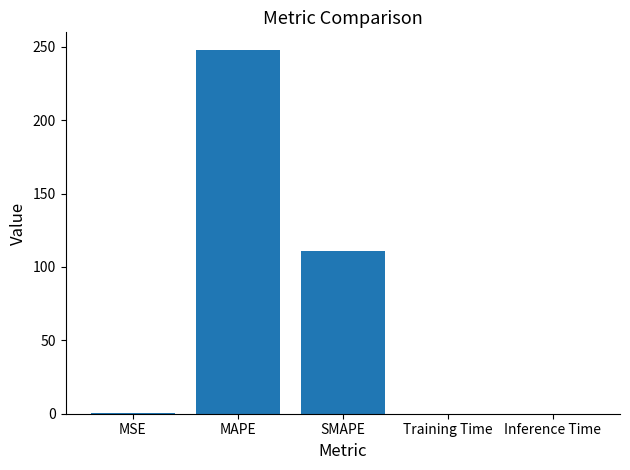

What is the ratio of the value at MAPE to the value at SMAPE?

2.2